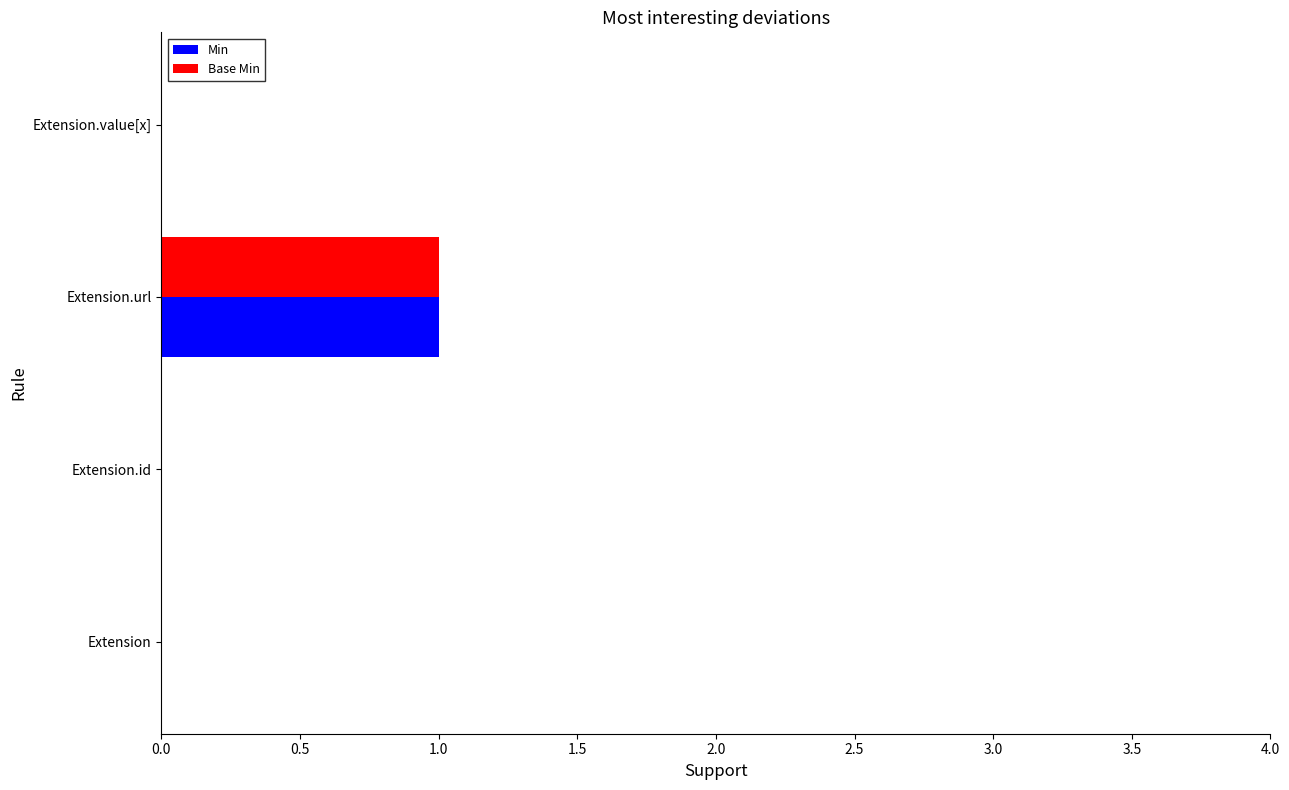

What are all the series names shown in the legend?

Min, Base Min